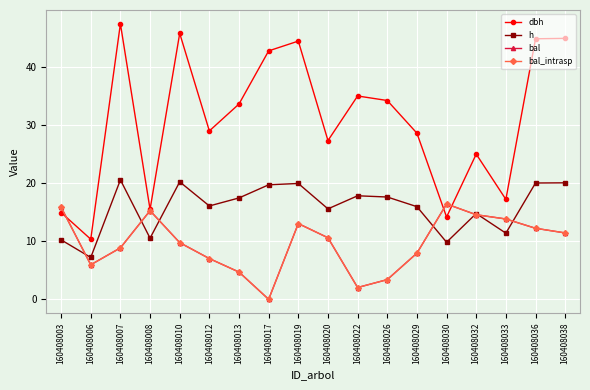

Which series has the largest total across all categories?

dbh